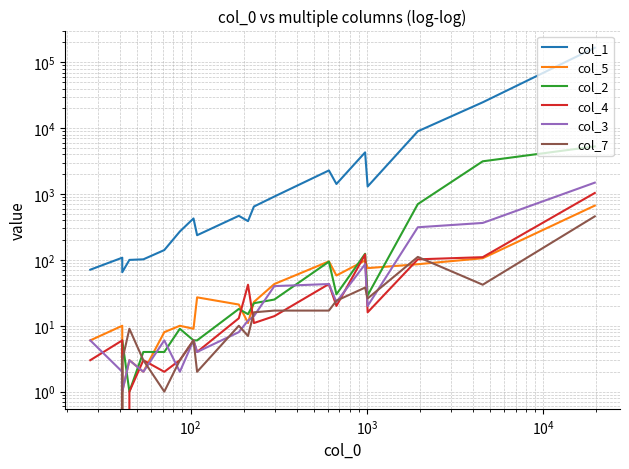

Count the number of data series in this chart.

6